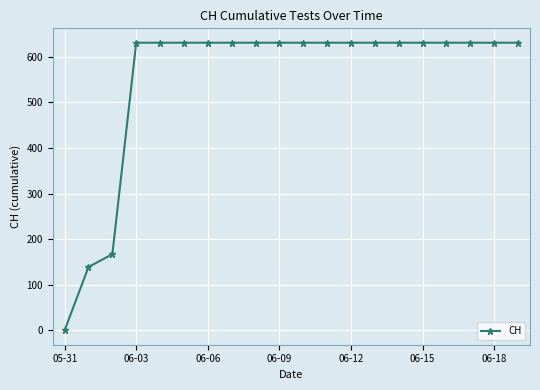

Reading right to left, list all the values displayed in this chart.

631	631	631	631	631	631	631	631	631	631	631	631	631	631	631	631	631	167	139	0